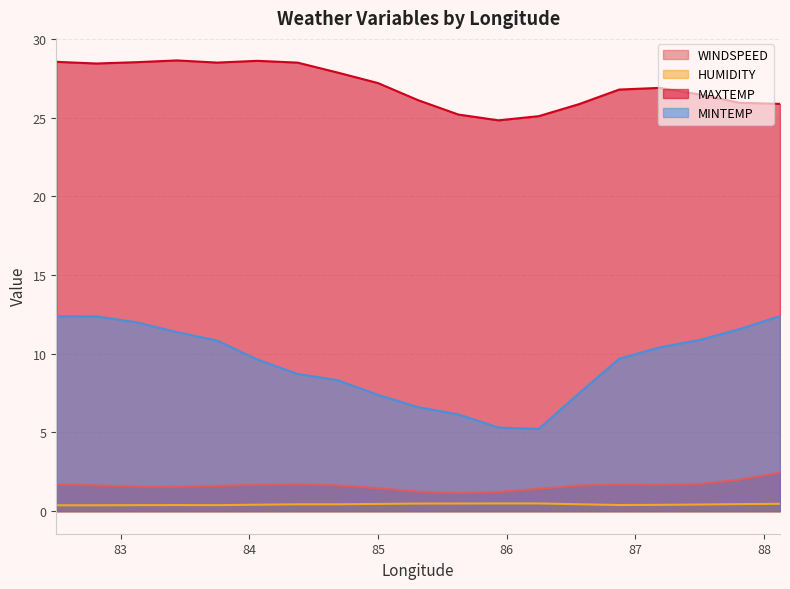

Reading left to right, list all the values displayed in this chart.

WINDSPEED: 82.5=1.7	82.8125=1.6	83.125=1.6	83.4375=1.5	83.75=1.6	84.0625=1.7	84.375=1.7	84.6875=1.6	85.0=1.5	85.3125=1.2	85.625=1.1	85.9375=1.2	86.25=1.4	86.5625=1.6	86.875=1.7	87.1875=1.7	87.5=1.7	87.8125=2.0	88.125=2.4
HUMIDITY: 82.5=0.4	82.8125=0.4	83.125=0.4	83.4375=0.4	83.75=0.4	84.0625=0.4	84.375=0.4	84.6875=0.4	85.0=0.5	85.3125=0.5	85.625=0.5	85.9375=0.5	86.25=0.5	86.5625=0.4	86.875=0.4	87.1875=0.4	87.5=0.4	87.8125=0.4	88.125=0.5
MAXTEMP: 82.5=28.5	82.8125=28.4	83.125=28.5	83.4375=28.6	83.75=28.5	84.0625=28.6	84.375=28.5	84.6875=27.9	85.0=27.2	85.3125=26.1	85.625=25.2	85.9375=24.8	86.25=25.1	86.5625=25.9	86.875=26.8	87.1875=26.9	87.5=26.5	87.8125=25.9	88.125=25.9
MINTEMP: 82.5=12.4	82.8125=12.4	83.125=12.0	83.4375=11.4	83.75=10.8	84.0625=9.6	84.375=8.7	84.6875=8.3	85.0=7.4	85.3125=6.6	85.625=6.1	85.9375=5.3	86.25=5.2	86.5625=7.5	86.875=9.7	87.1875=10.4	87.5=10.9	87.8125=11.6	88.125=12.4